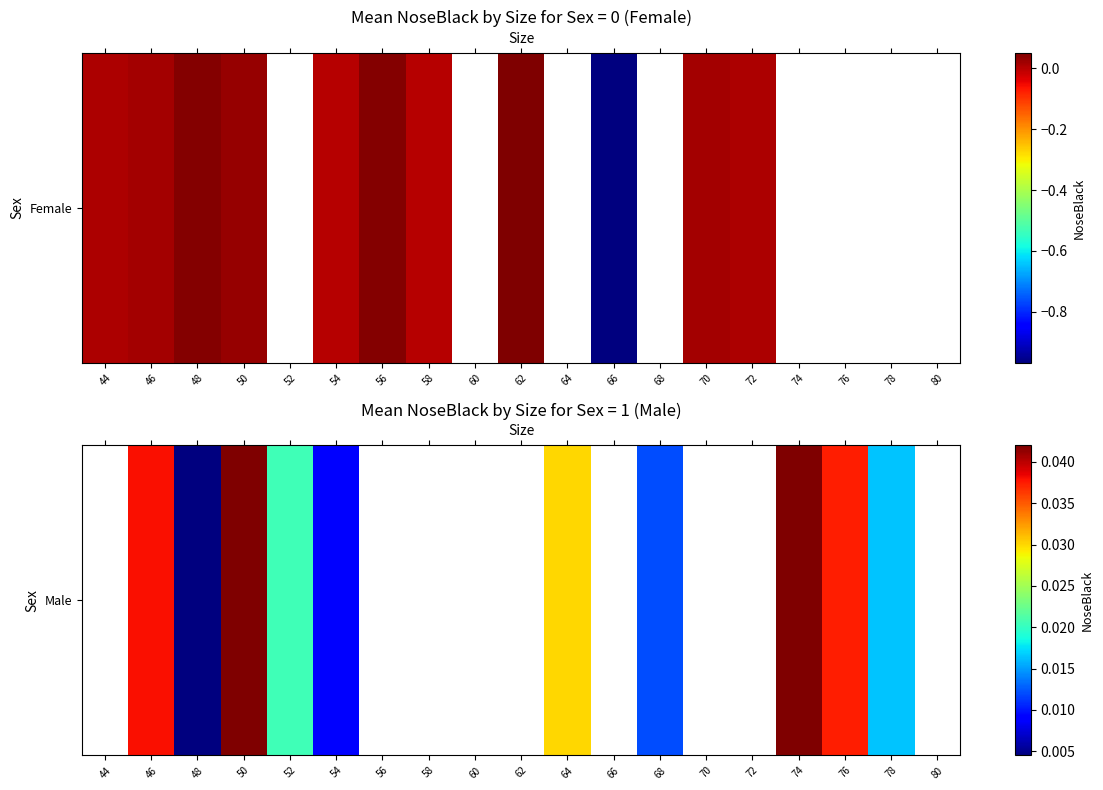

Between 58 and 68, which is larger?

68